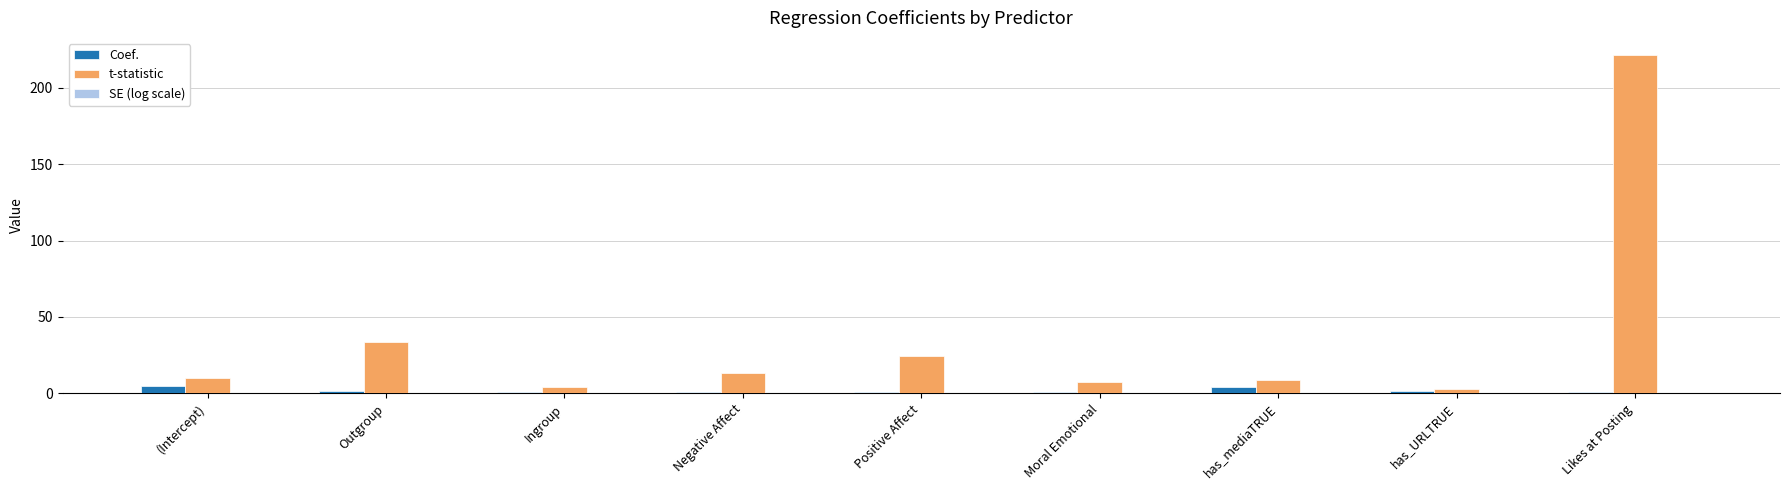

Is it true that t-statistic equals 33.4 at Outgroup?

True